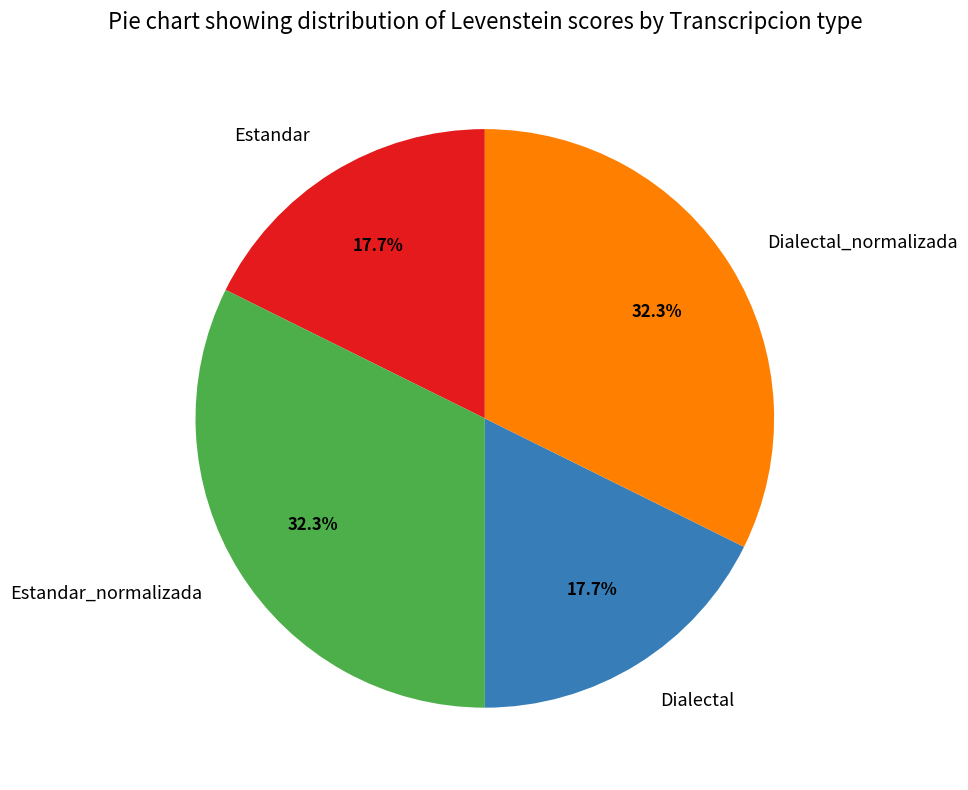

The Estandar slice represents 25% of the pie. True or false?

False